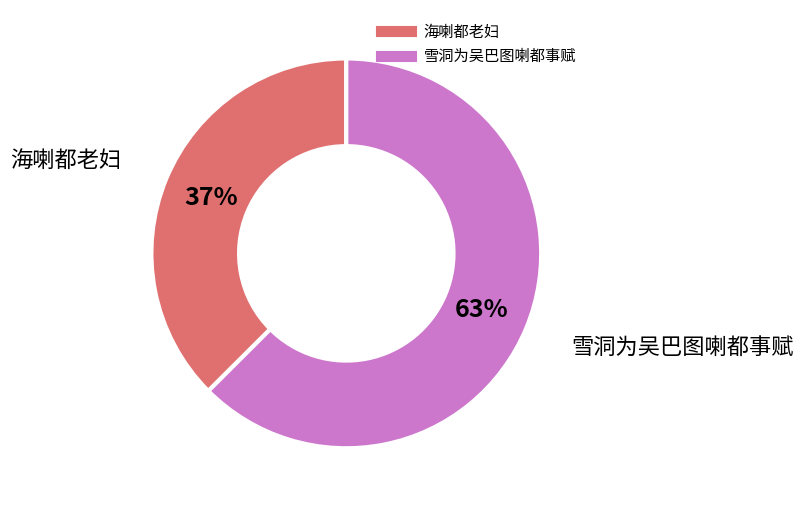

To the nearest percent, what is the average slice percentage?

50%